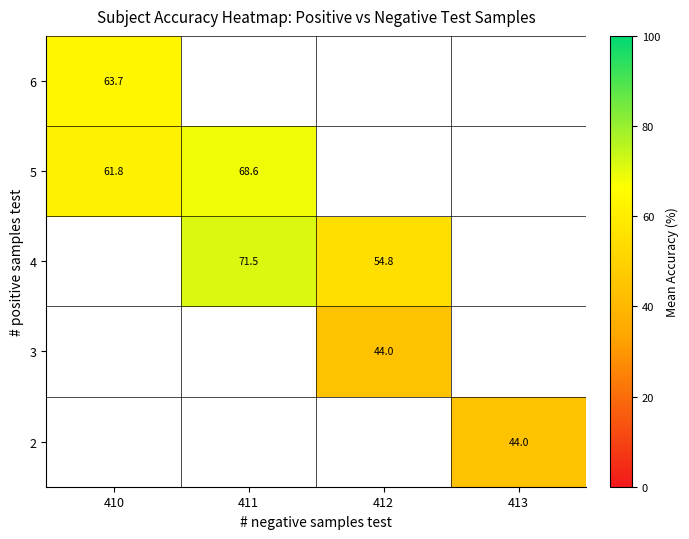

The value of 4 at 412 is 54.8. True or false?

True